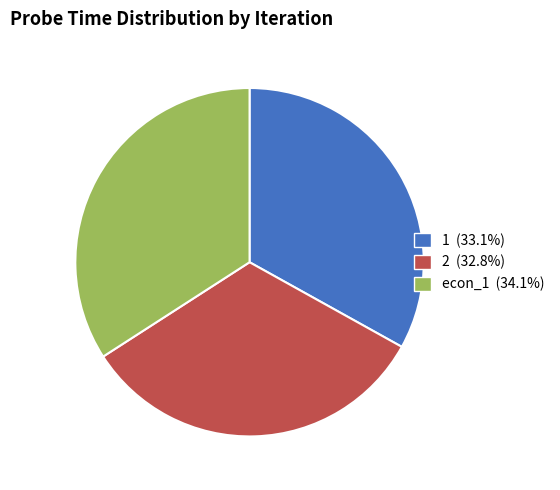

What is the ratio of the value at 2 to the value at econ_1?

1.0